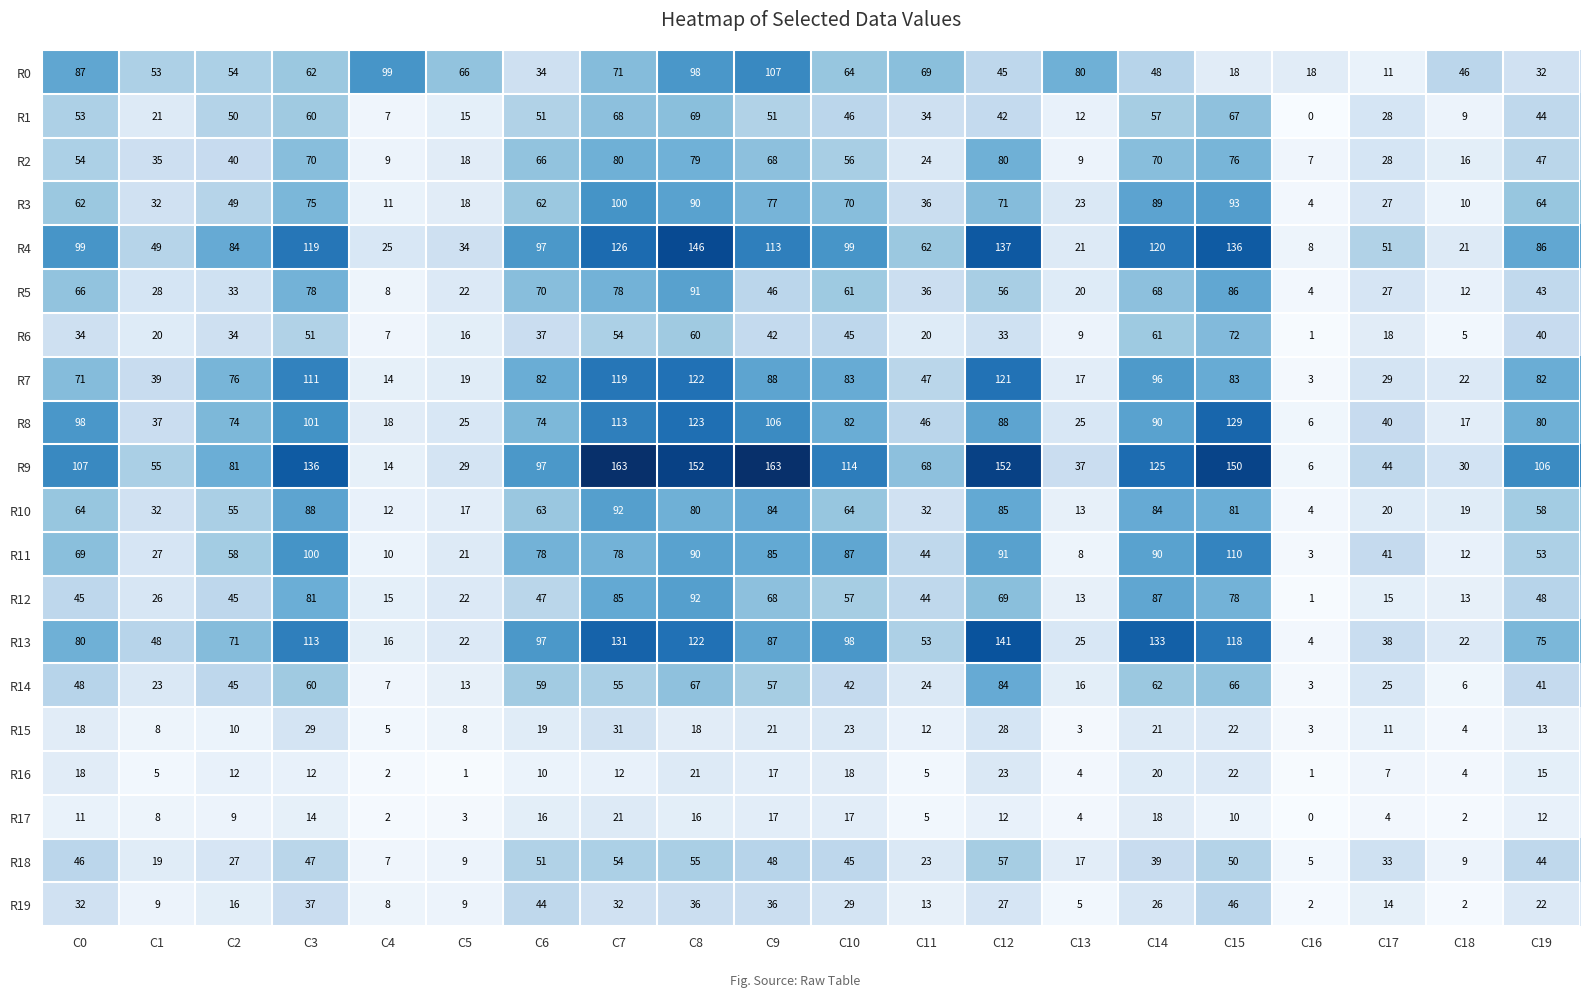

What is the approximate value of R9 at C7, to the nearest 5?

165